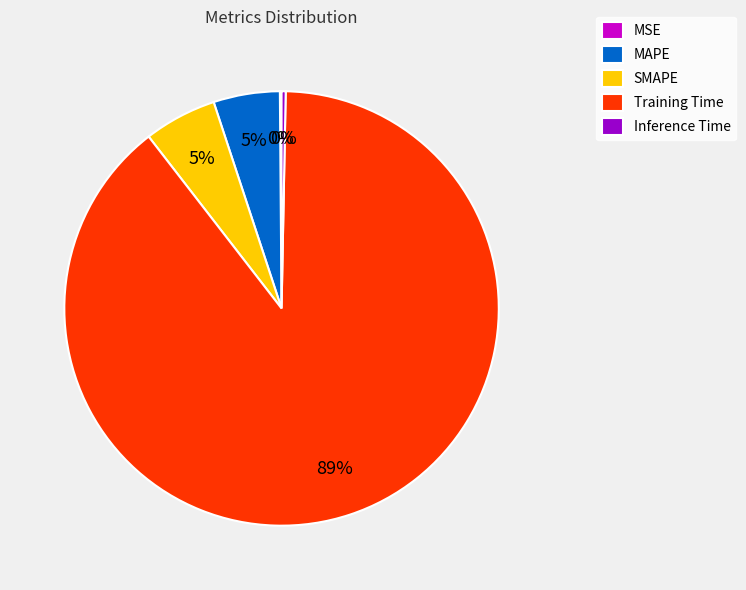

What is the majority slice?

Training Time